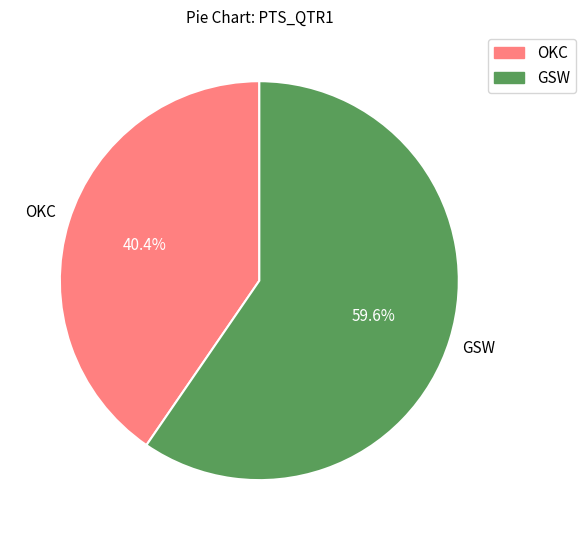

True or false: OKC accounts for 40% of the total.

True